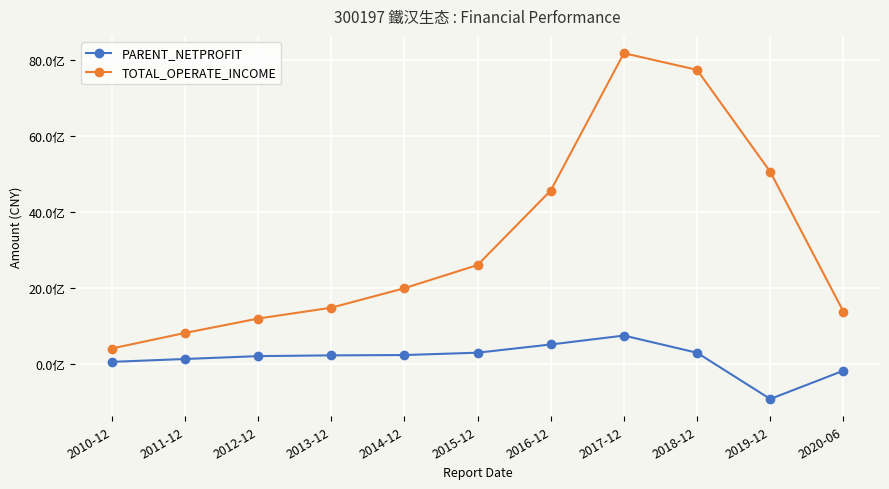

Does the chart have visible grid lines?

Yes